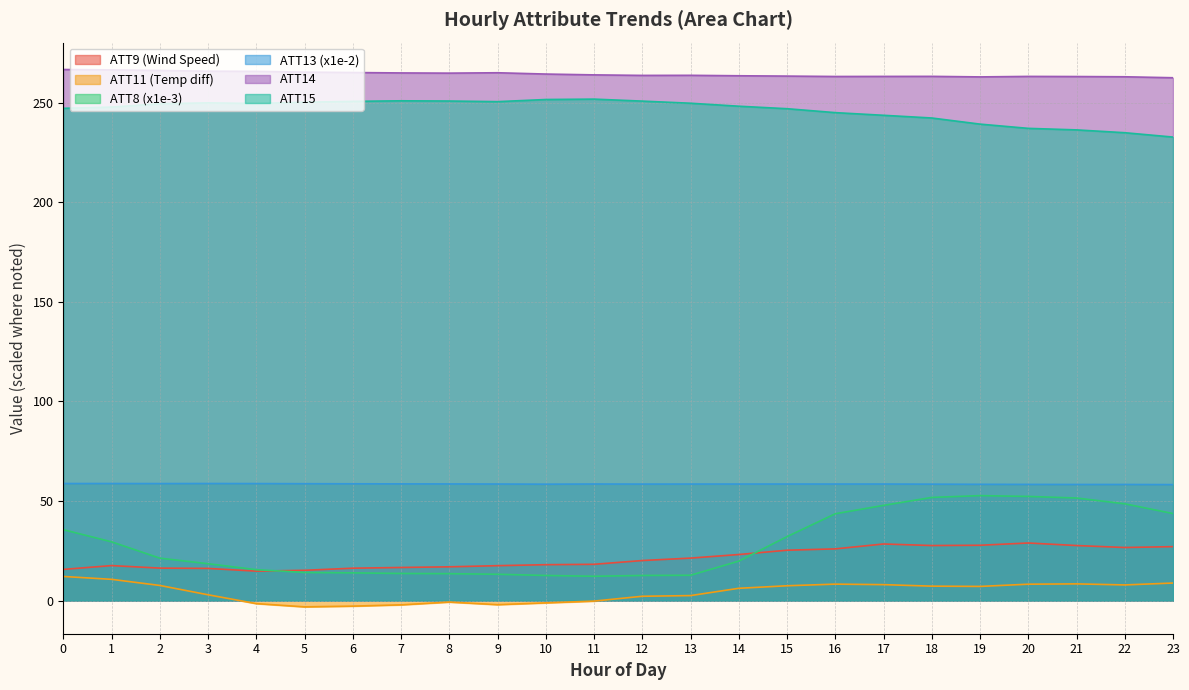

Is it true that ATT11 equals -3.2 at 5?

True